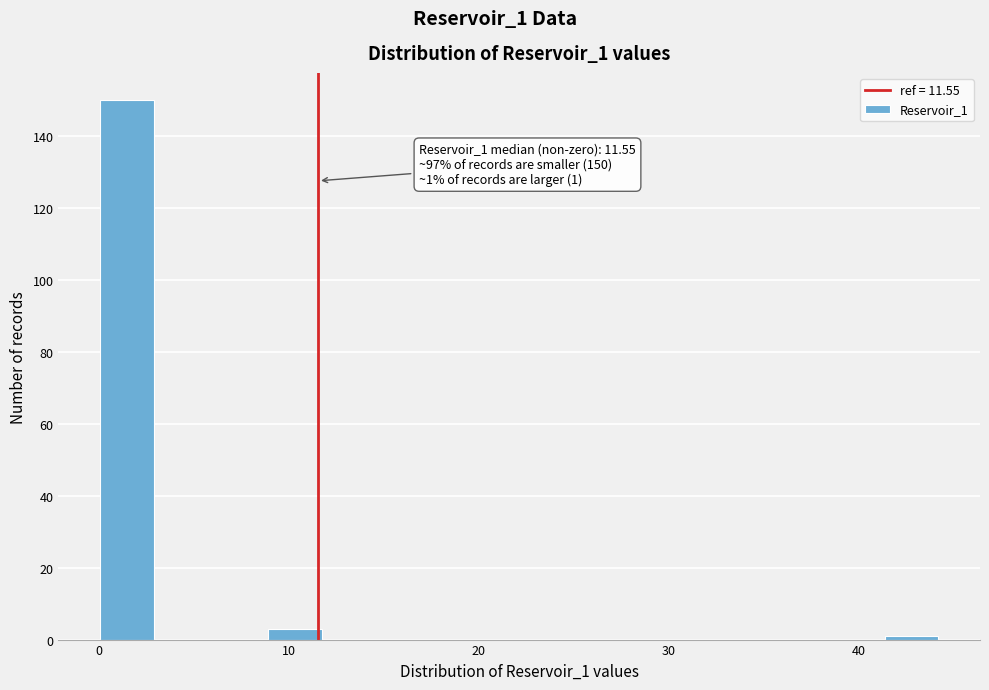

Around what value on the x-axis is the tallest bar? Give the approximate position of its centre, as read against the axis.

1